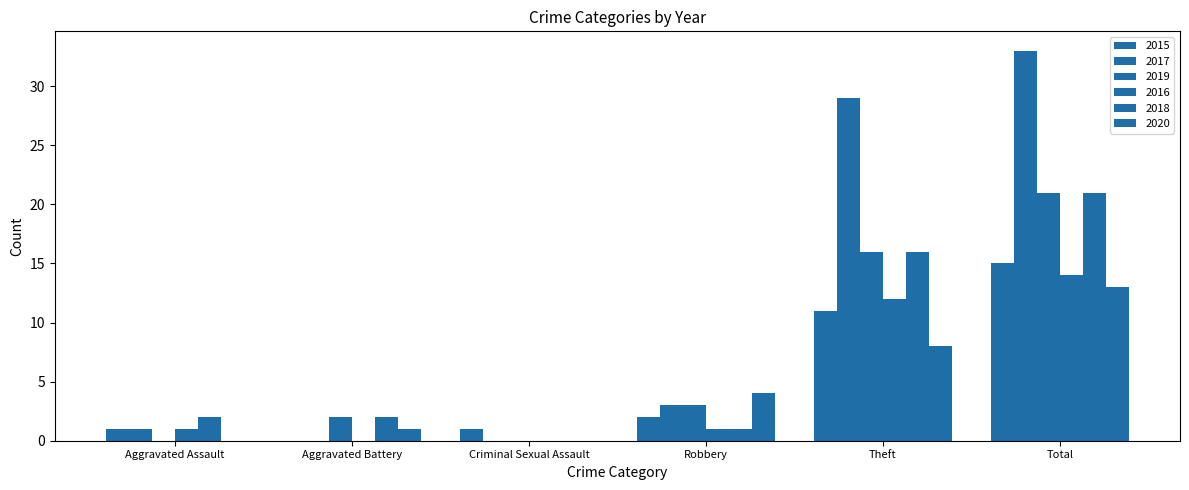

Reading left to right, extract all data points from this chart.

2015: Aggravated Assault=1	Aggravated Battery=0	Criminal Sexual Assault=1	Robbery=2	Theft=11	Total=15
2017: Aggravated Assault=1	Aggravated Battery=0	Criminal Sexual Assault=0	Robbery=3	Theft=29	Total=33
2019: Aggravated Assault=0	Aggravated Battery=2	Criminal Sexual Assault=0	Robbery=3	Theft=16	Total=21
2016: Aggravated Assault=1	Aggravated Battery=0	Criminal Sexual Assault=0	Robbery=1	Theft=12	Total=14
2018: Aggravated Assault=2	Aggravated Battery=2	Criminal Sexual Assault=0	Robbery=1	Theft=16	Total=21
2020: Aggravated Assault=0	Aggravated Battery=1	Criminal Sexual Assault=0	Robbery=4	Theft=8	Total=13